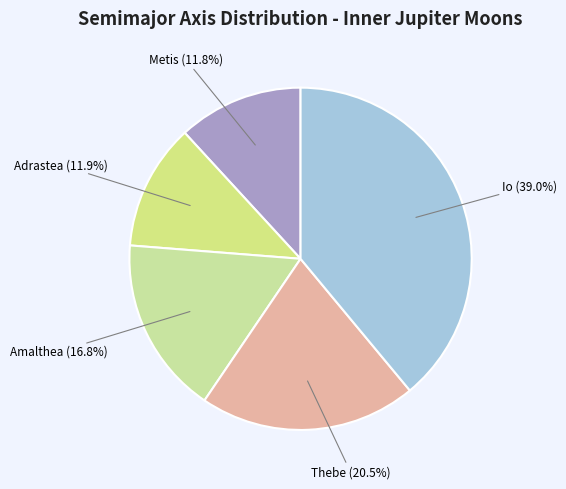

What percentage do Thebe and Adrastea together represent?

32.4%